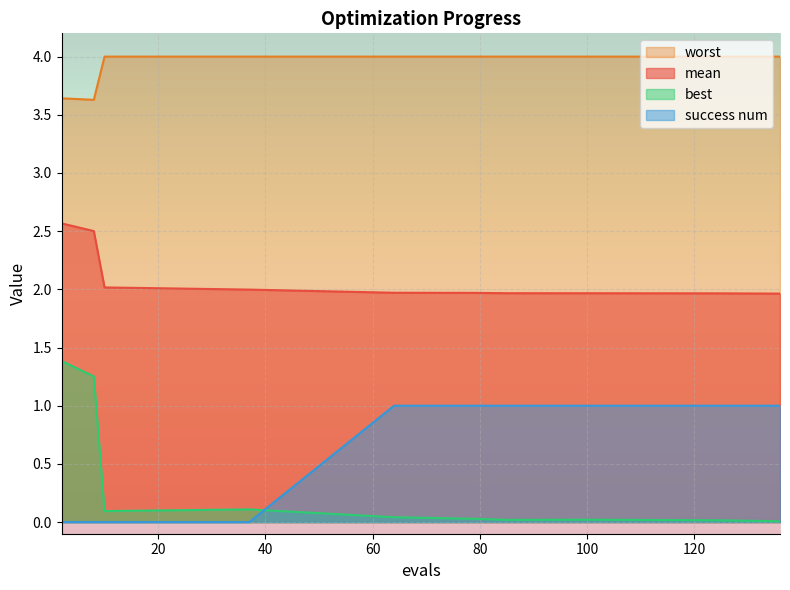

True or false: mean and success num cross at least once.

False